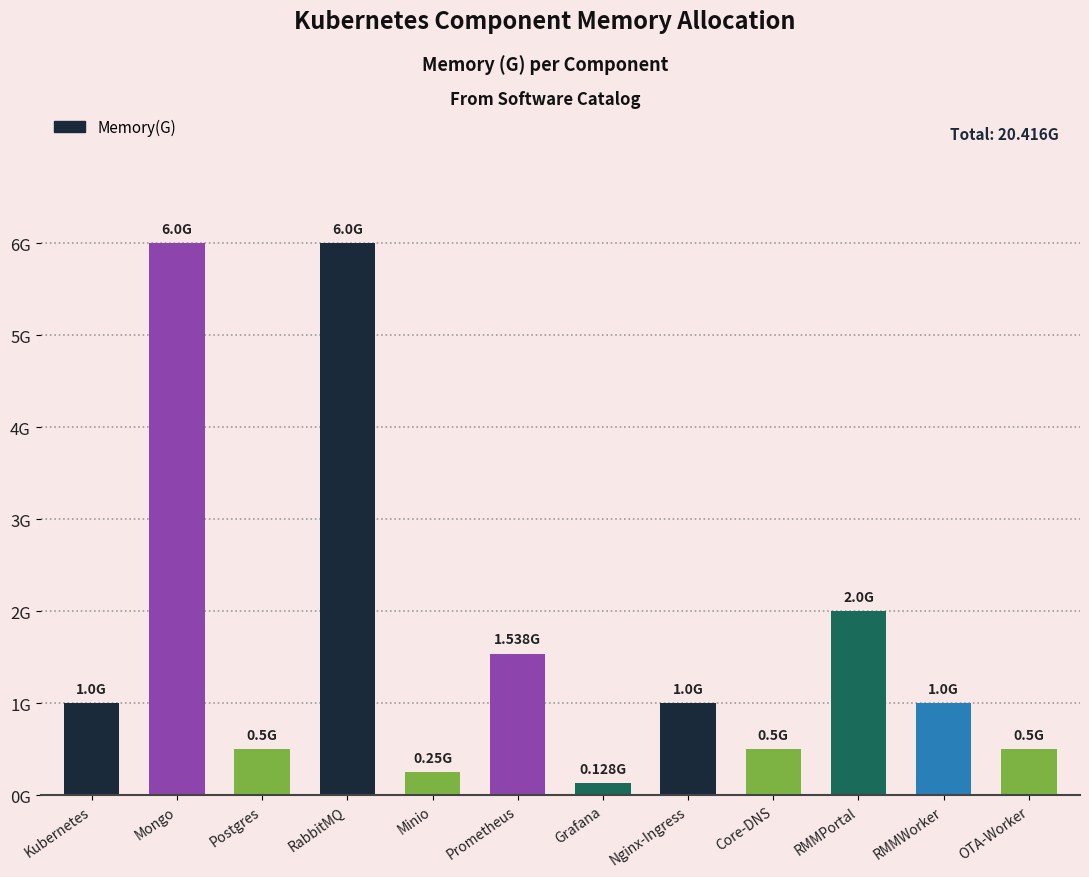

Does the chart contain any negative values?

No